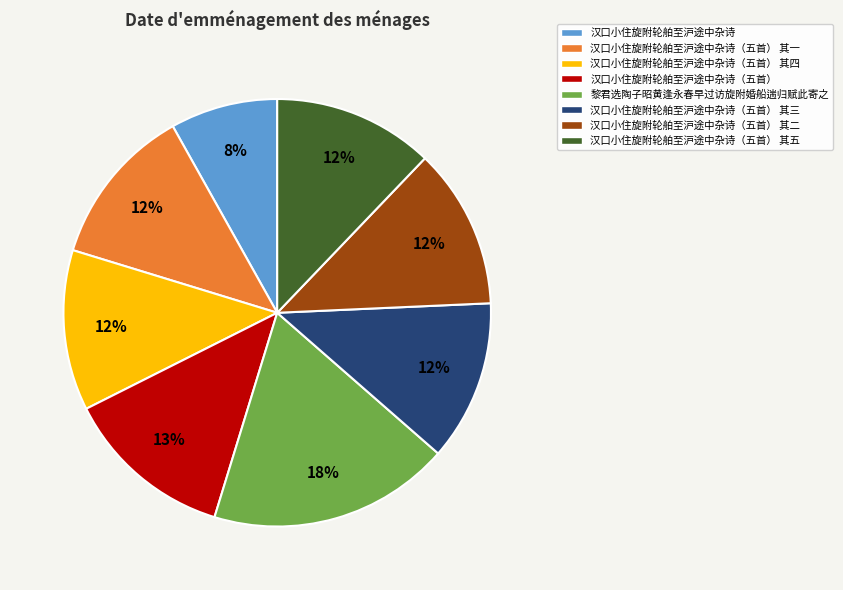

Does any single category account for the majority?

No